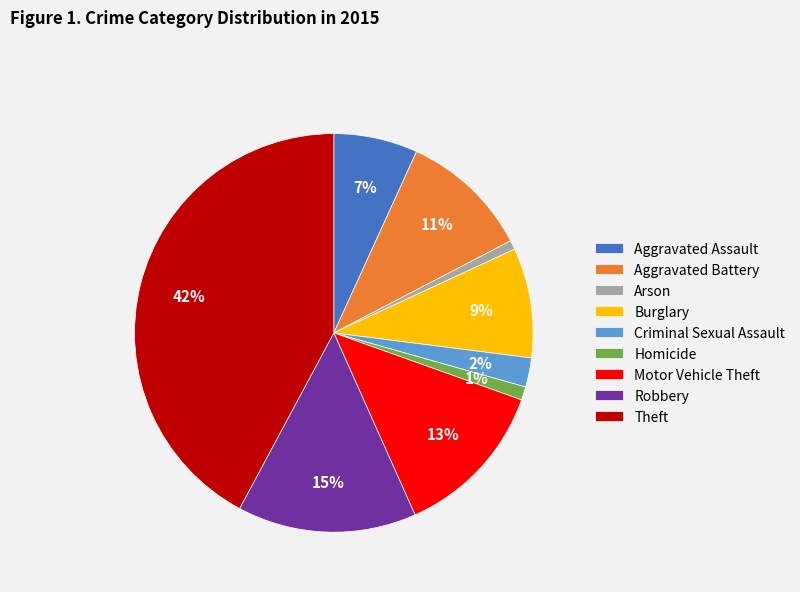

Do Aggravated Battery and Burglary together represent more than half of the pie?

No